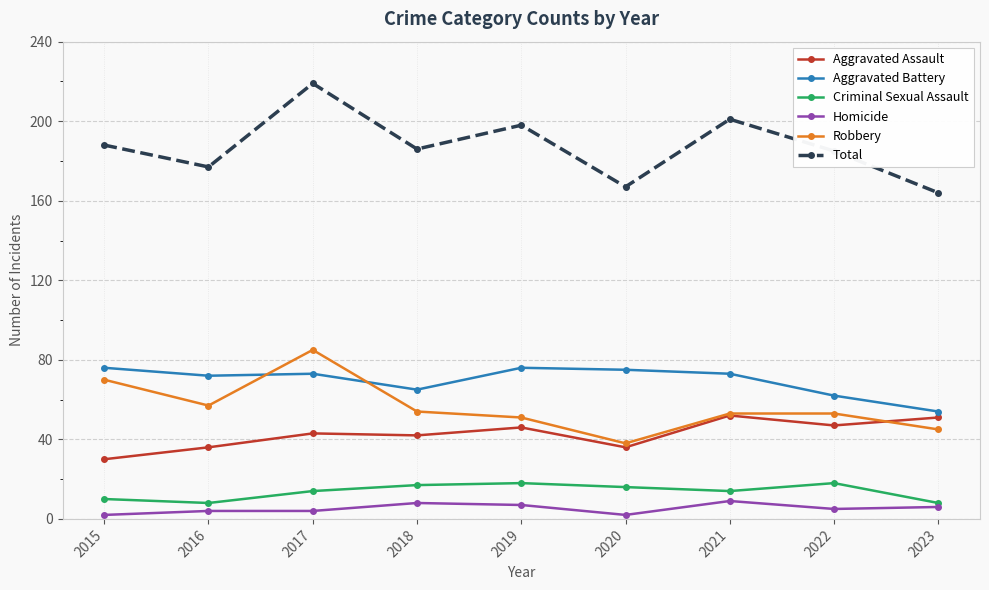

What is the minimum value shown in the chart?

2